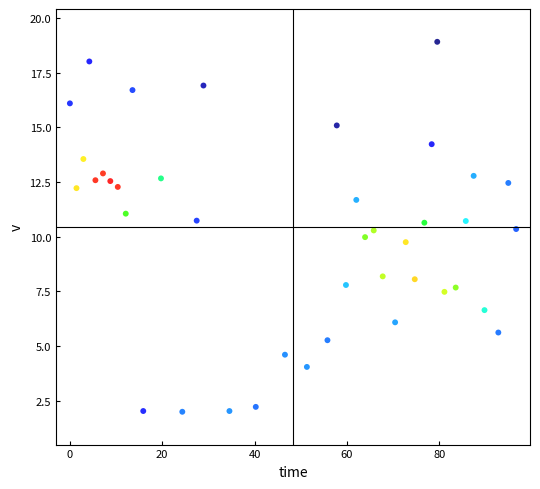

What is the range of X values (max minus min)?

96.7